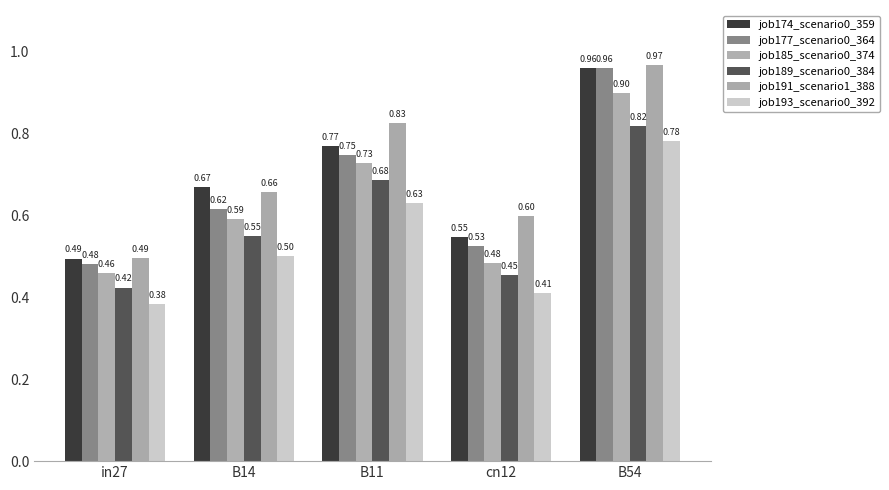

Count the number of categories in the chart.

5